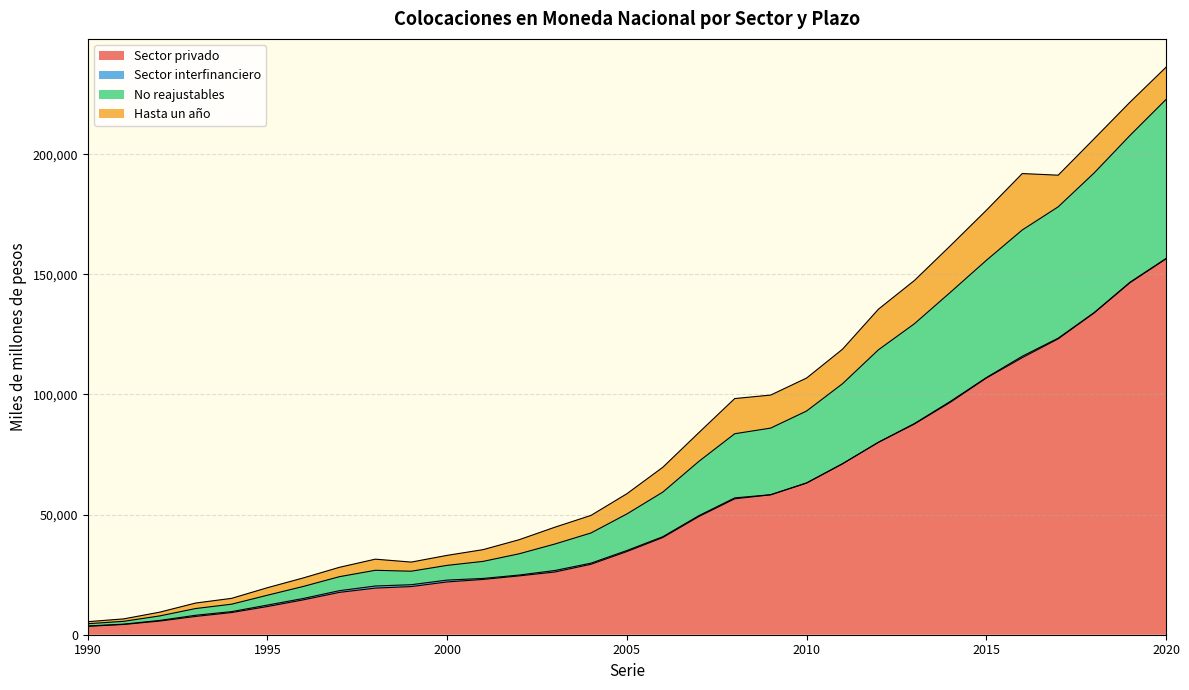

What is the highest value of the Sector privado series?

156421